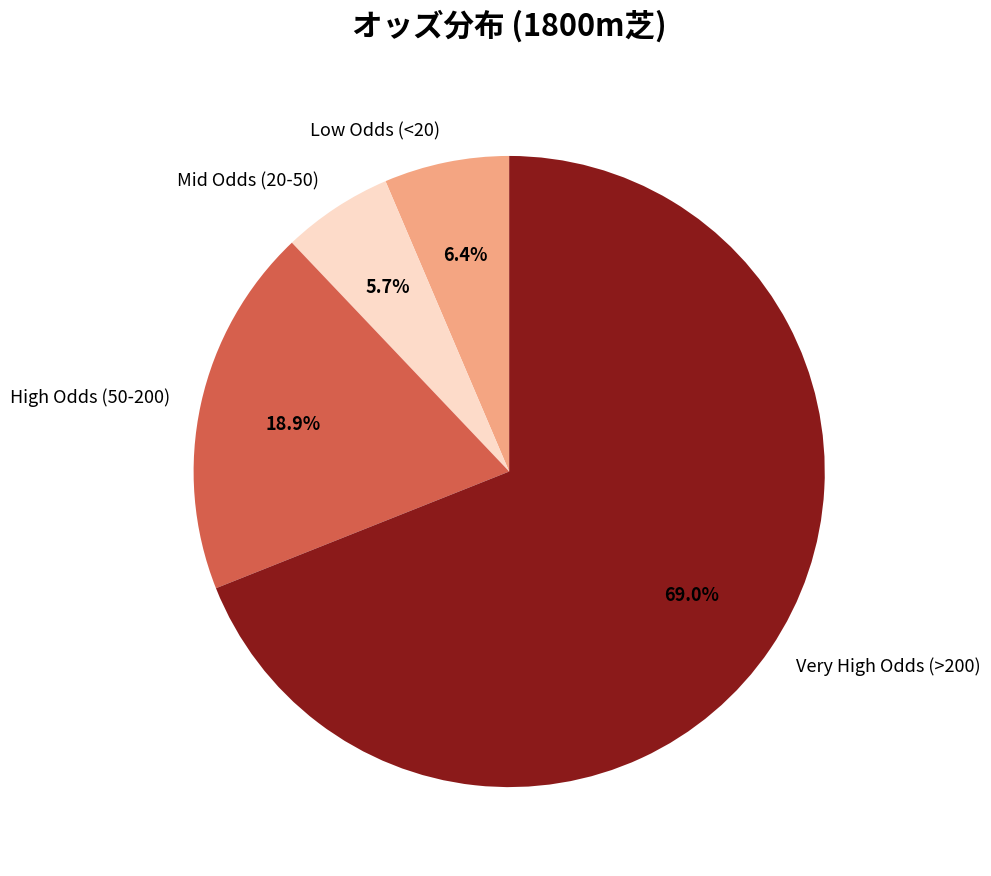

Which has a higher value, Low Odds (<20) or Mid Odds (20-50)?

Low Odds (<20)